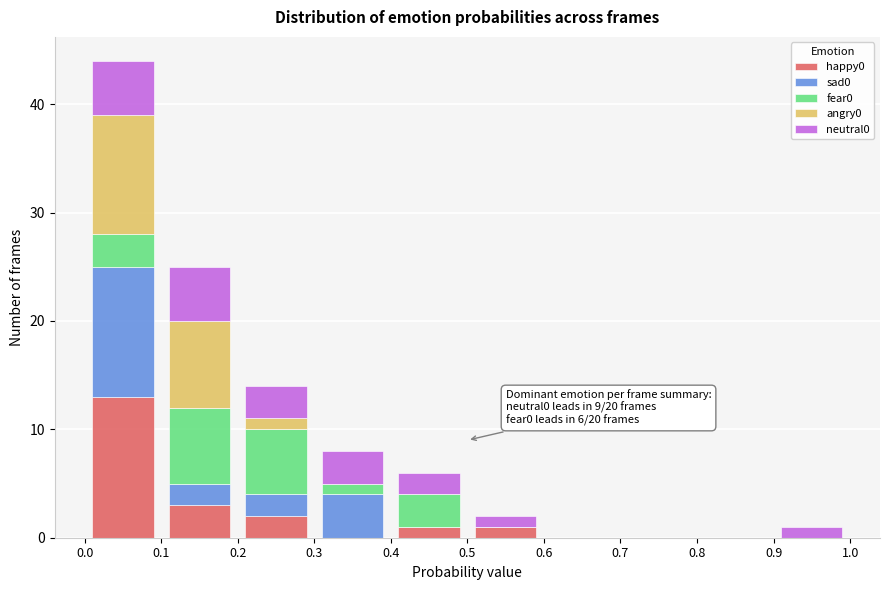

Which range on the x-axis has the tallest stacked bar (by total height)?

0.0 to 0.1